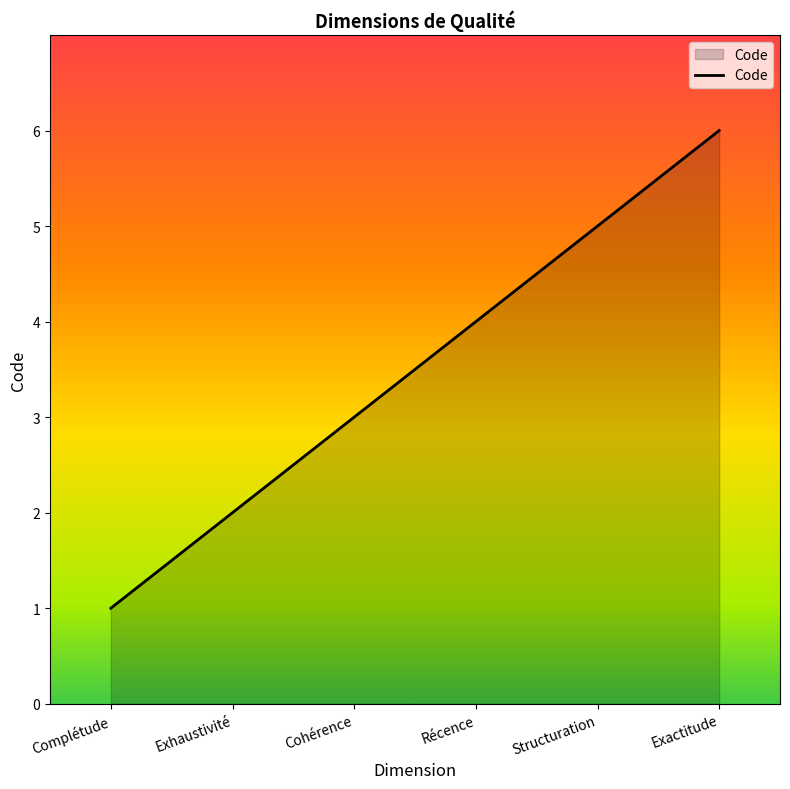

How many values are between 2 and 5?

4